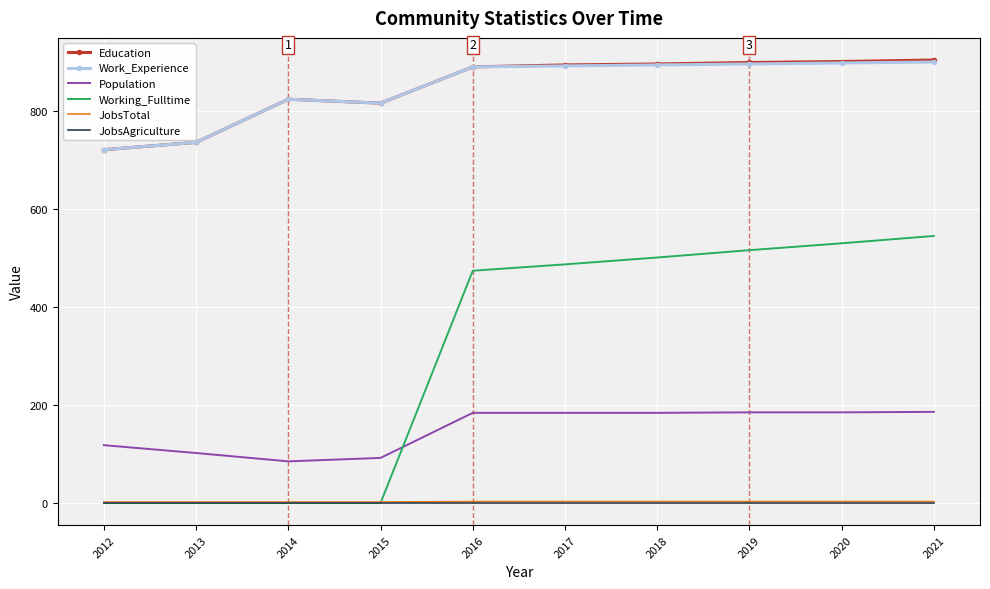

Which series has the largest range (max minus min)?

Working_Fulltime